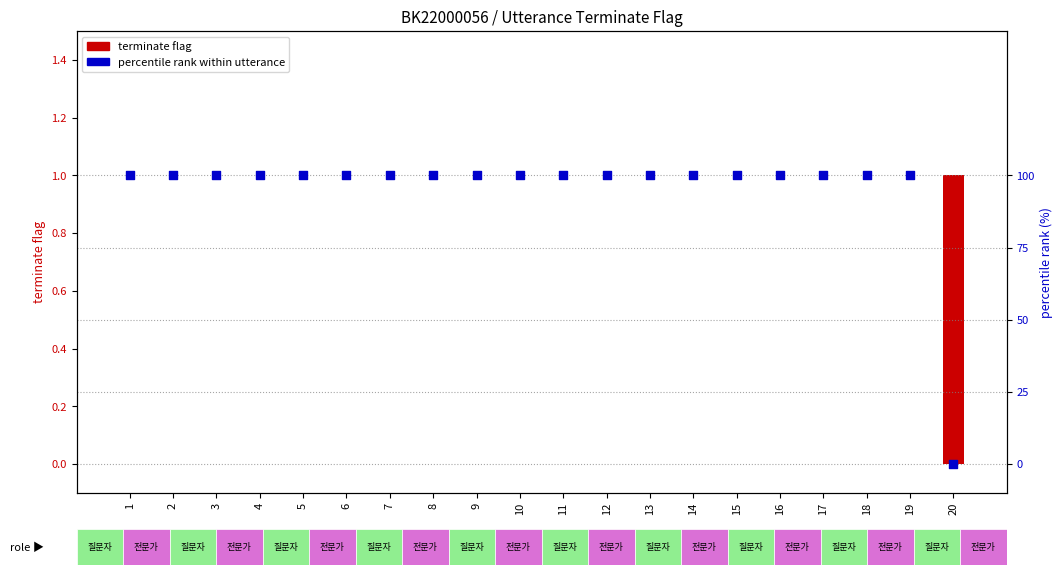

Which series reaches the maximum Y coordinate?

percentile rank within utterance